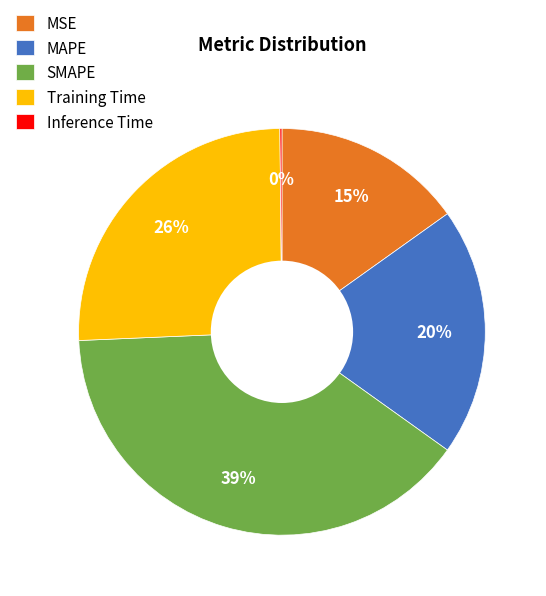

What is the largest slice in the pie chart?

SMAPE